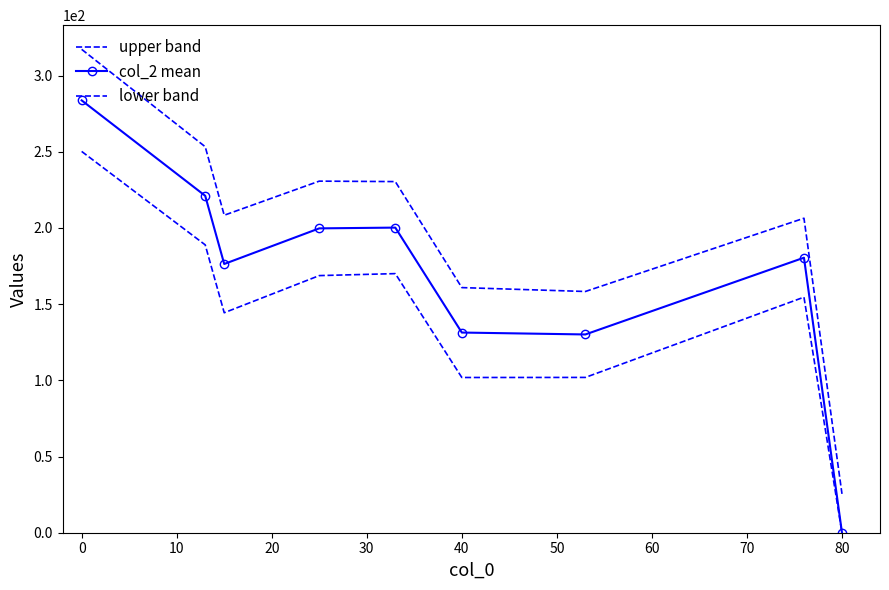

Which series has the largest range (max minus min)?

upper band